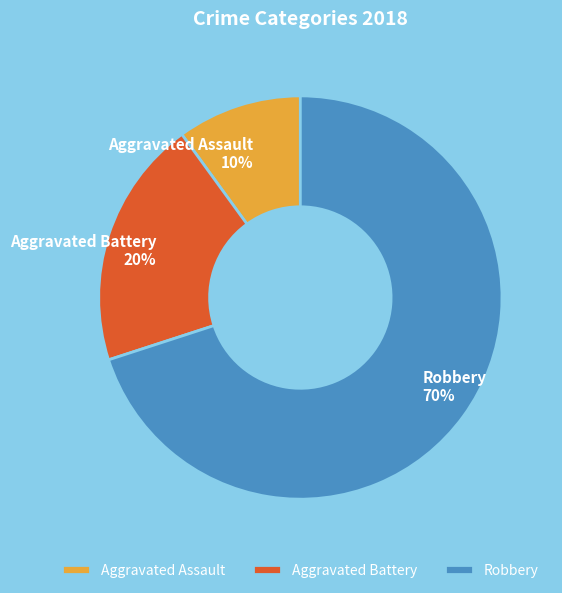

Which category has the biggest portion of the pie?

Robbery